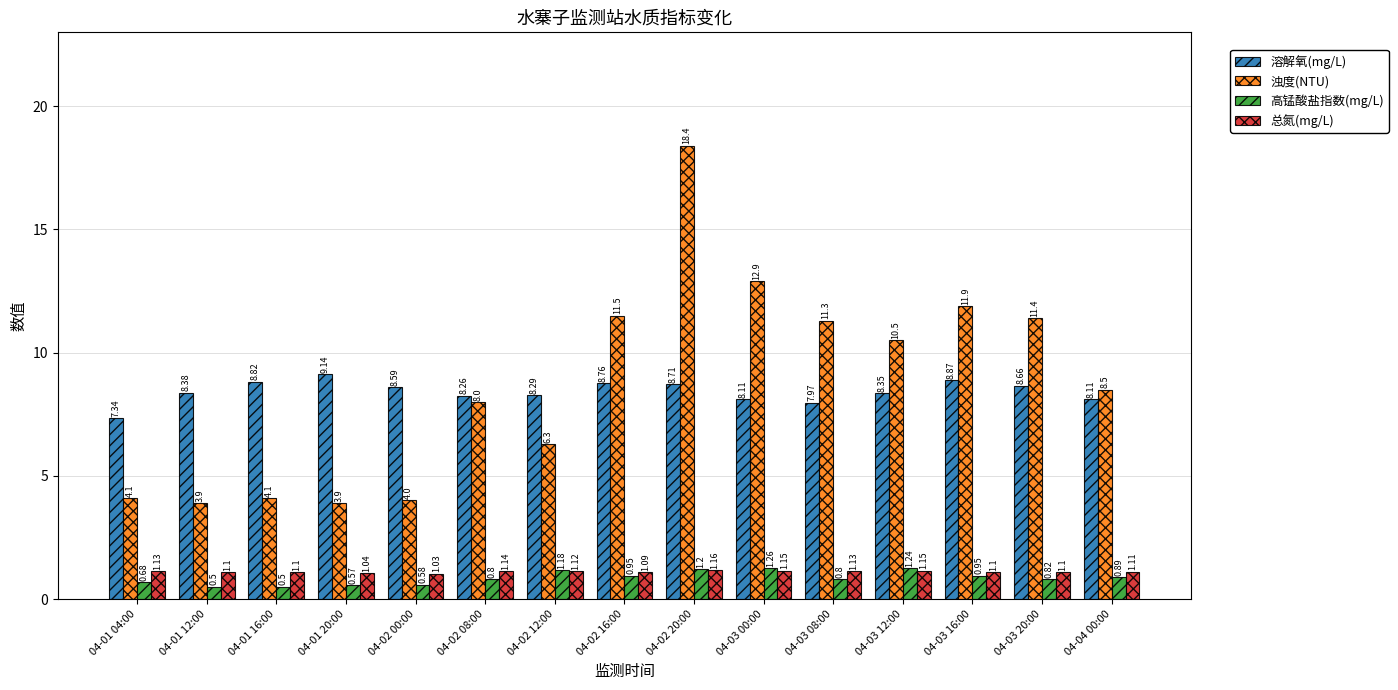

What is the difference between the maximum and second lowest values in the 溶解氧(mg/L) series?

1.2